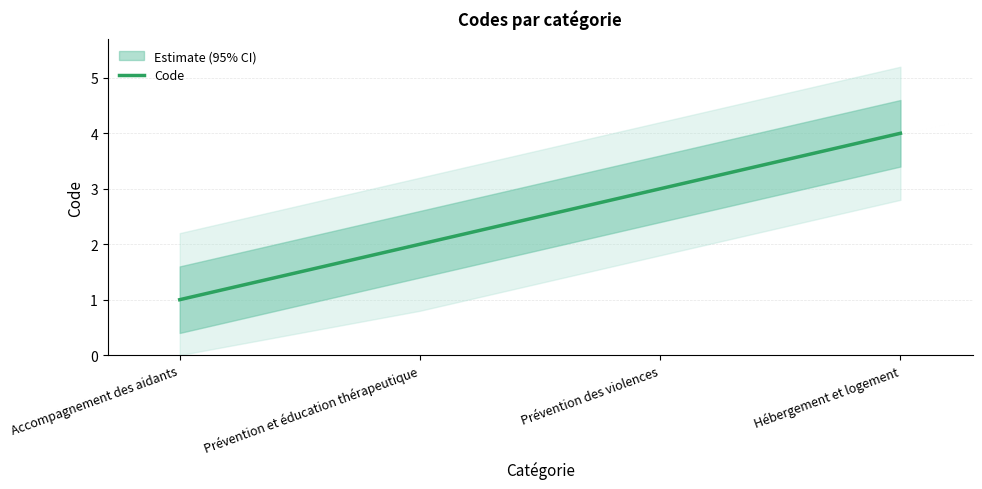

Count the number of categories in the chart.

4